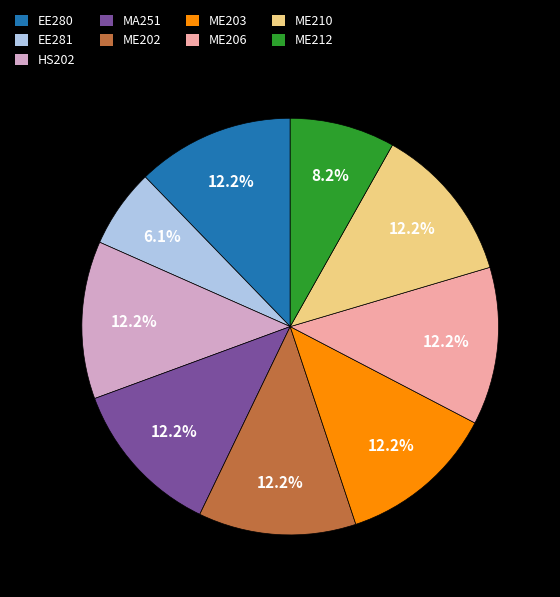

To the nearest percent, what is the difference between the largest and smallest slice percentages?

6%